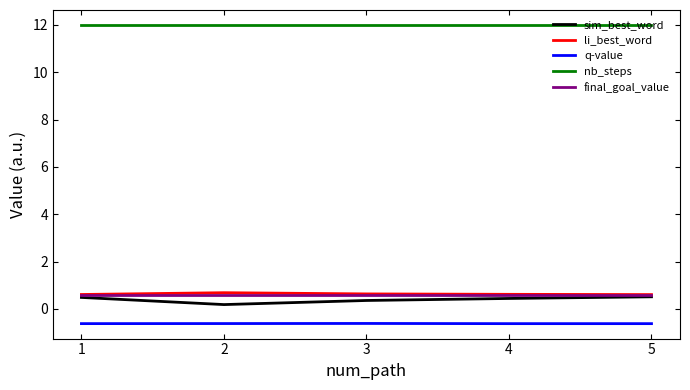

The value of q-value at 2 is -0.2. True or false?

False